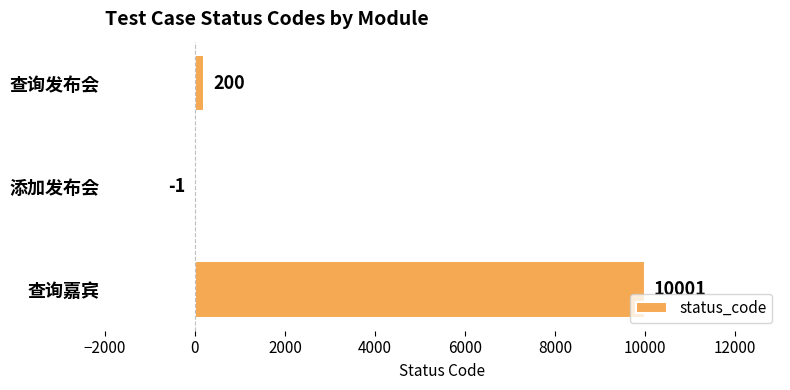

What is the change in value from 查询发布会 to 查询嘉宾?

+9801